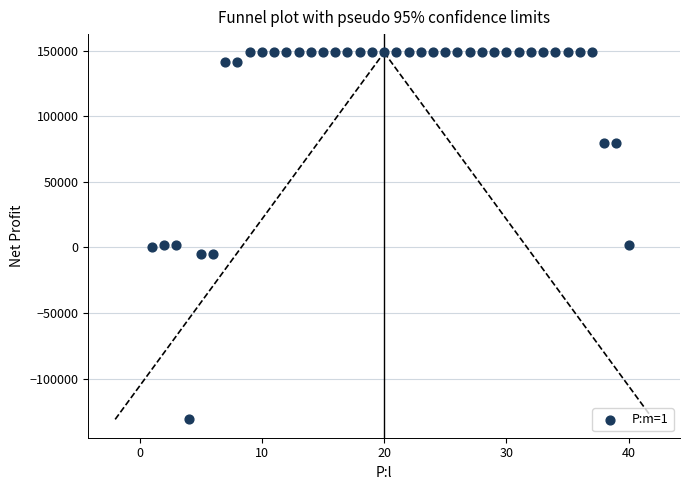

What is the range of X values (max minus min)?

39.0